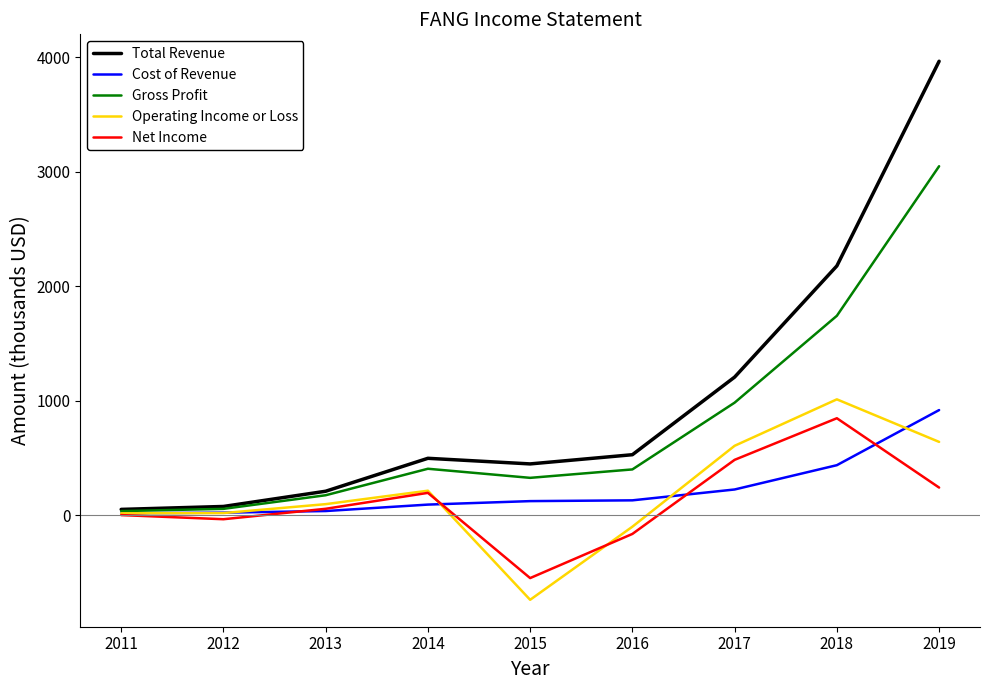

What is the maximum value shown in the chart?

3964.0